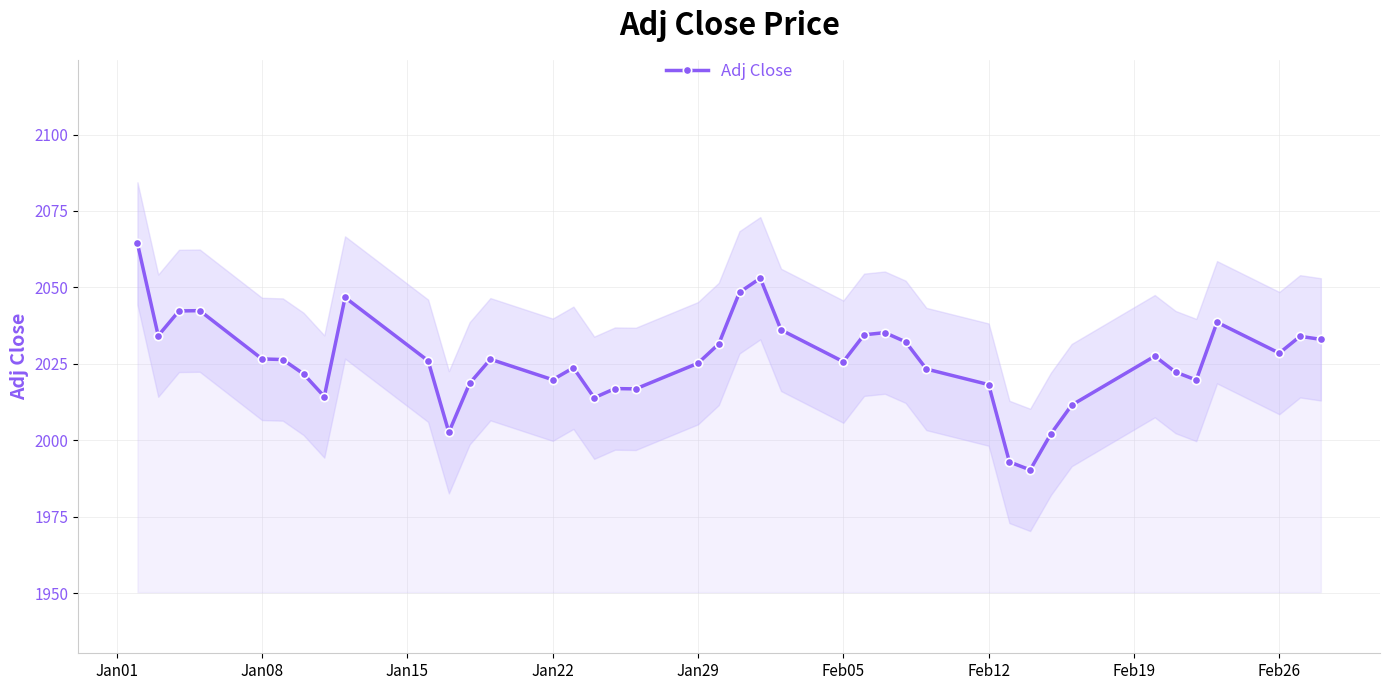

True or false: Adj Close has more than 1 interior local peaks.

True